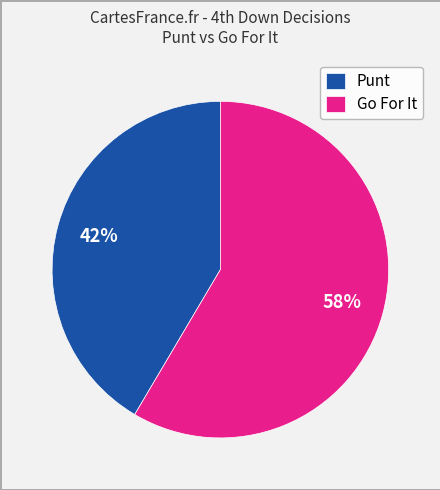

True or false: Go For It accounts for 58% of the total.

True